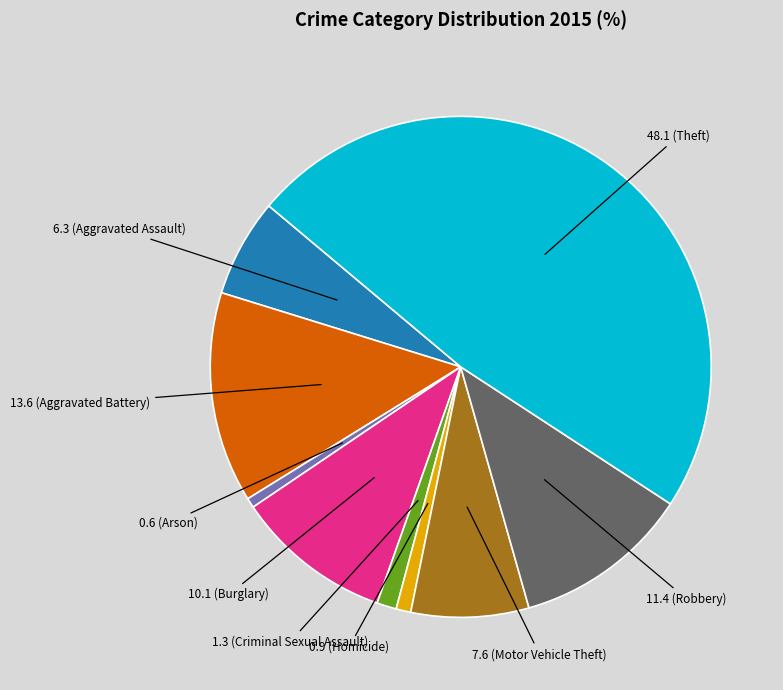

Is there a majority slice in this chart?

No